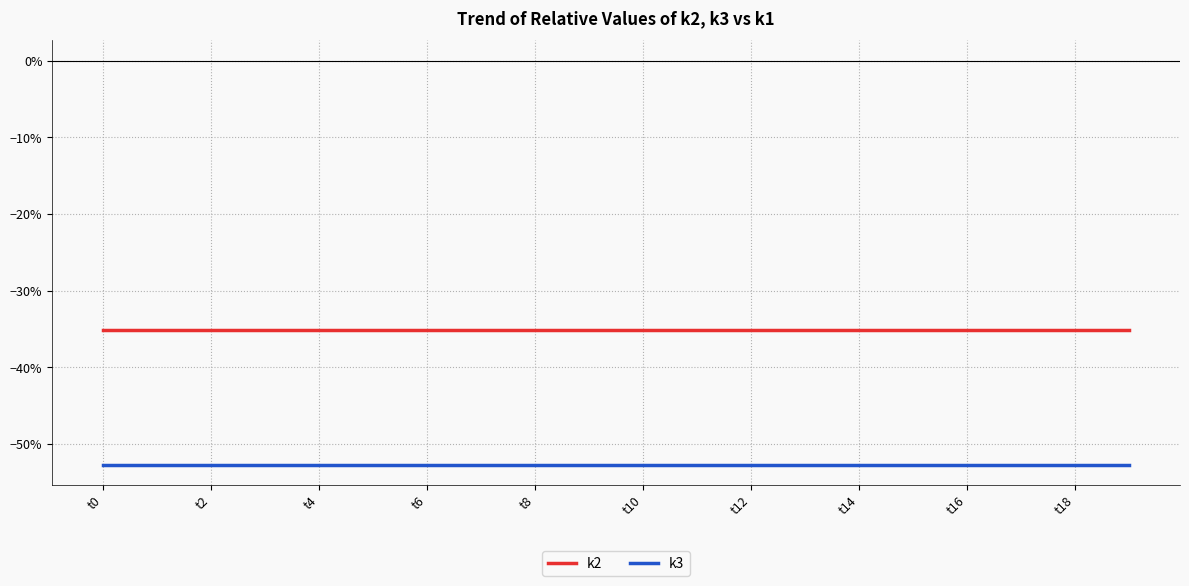

Reading left to right, what are all the values shown in this chart?

k2: -0.4	-0.4	-0.4	-0.4	-0.4	-0.4	-0.4	-0.4	-0.4	-0.4	-0.4	-0.4	-0.4	-0.4	-0.4	-0.4	-0.4	-0.4	-0.4	-0.4
k3: -0.5	-0.5	-0.5	-0.5	-0.5	-0.5	-0.5	-0.5	-0.5	-0.5	-0.5	-0.5	-0.5	-0.5	-0.5	-0.5	-0.5	-0.5	-0.5	-0.5